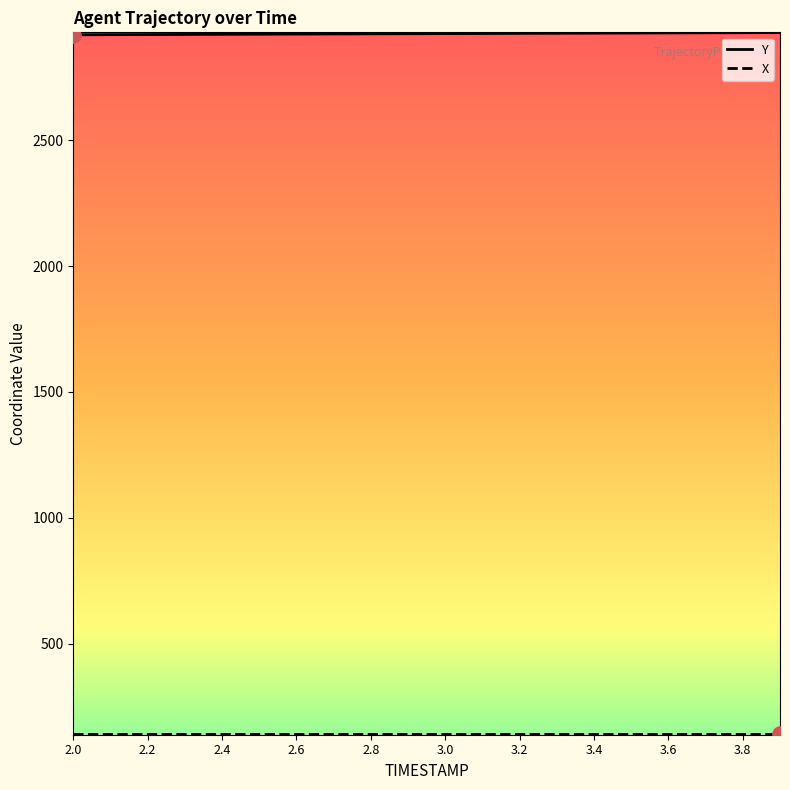

Which series has the largest total across all categories?

Y